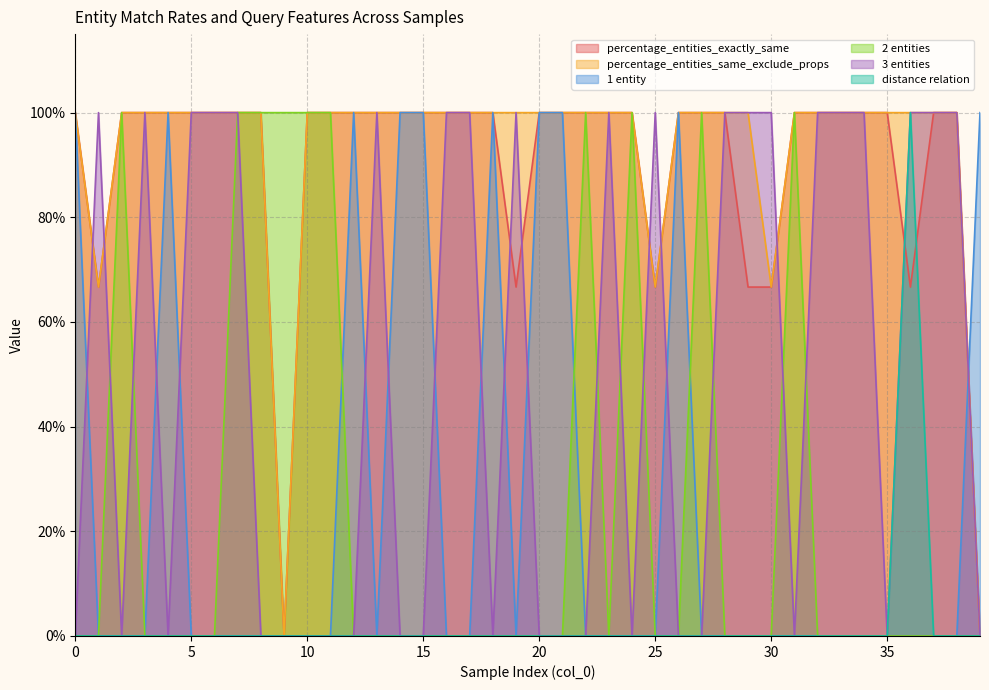

How many intersections are there between percentage_entities_exactly_same and distance relation?

2